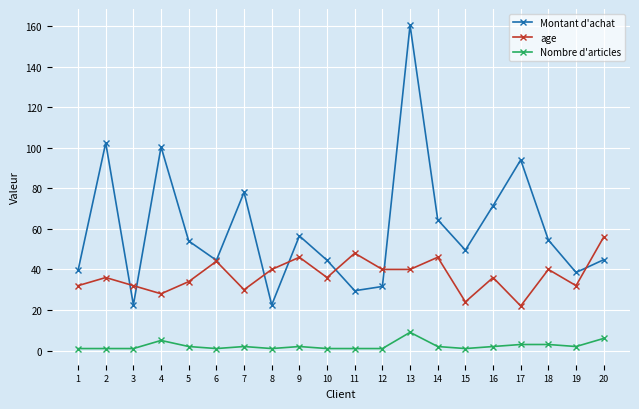

True or false: Montant d'achat and Nombre d'articles intersect in this chart.

False